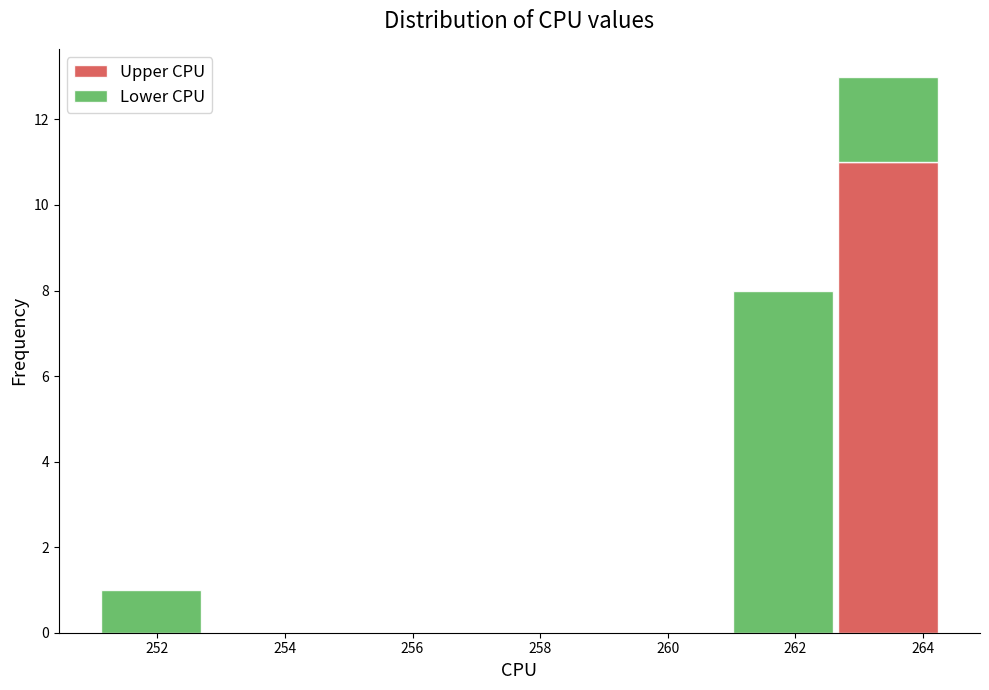

Reading left to right, transcribe this chart: for each stacked bar, give the range it covers on the x-axis and its total height. Neither the bar edges nor the heights are printed on the chart, so give them approximately, as read against the axes.

251.0 to 252.8: 1
252.8 to 254.4: 0
254.4 to 256.0: 0
256.0 to 257.6: 0
257.6 to 259.4: 0
259.4 to 261.0: 0
261.0 to 262.6: 8
262.6 to 264.2: 13